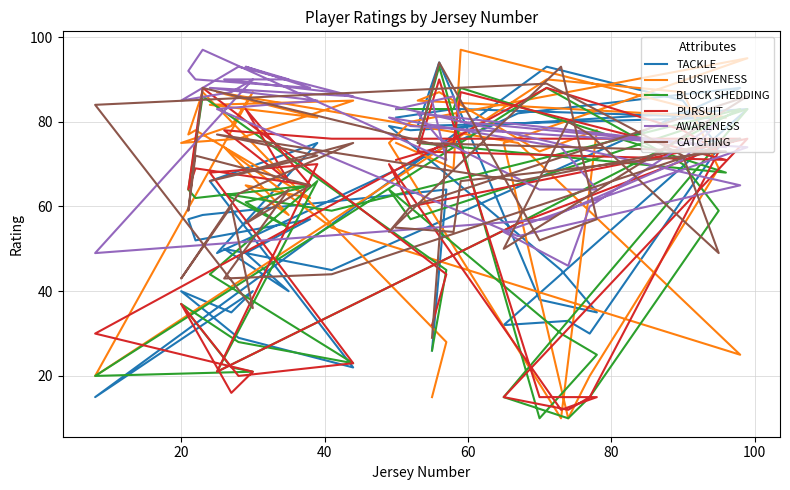

What is the maximum value shown in the chart?

97